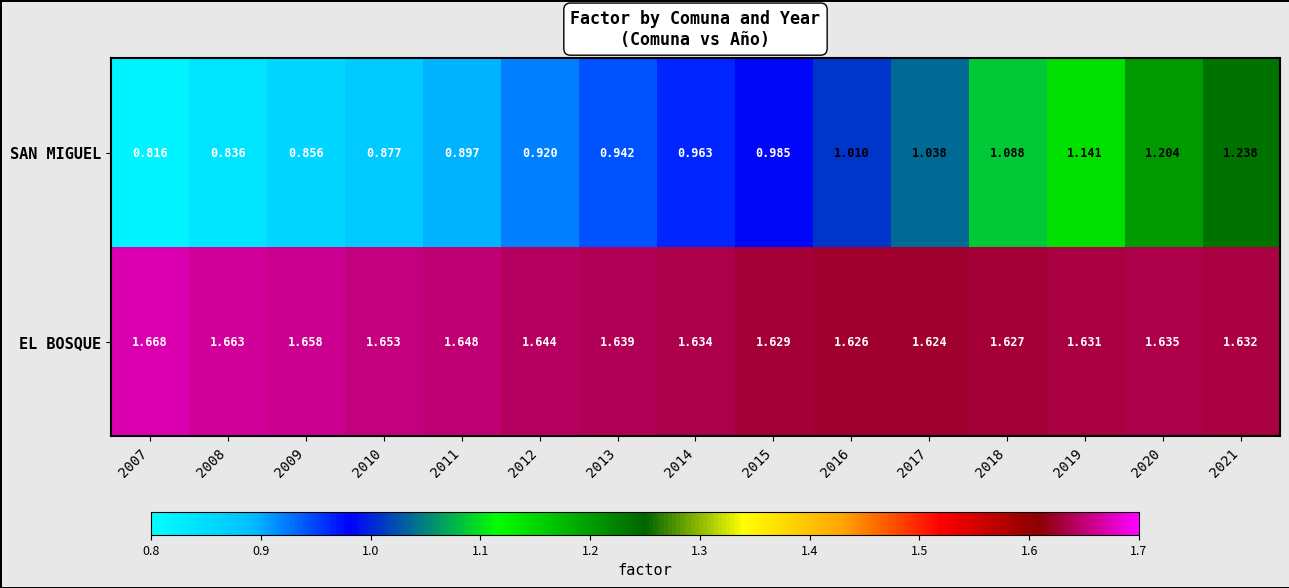

Rank the series by their maximum value, from highest to lowest.

EL BOSQUE, SAN MIGUEL